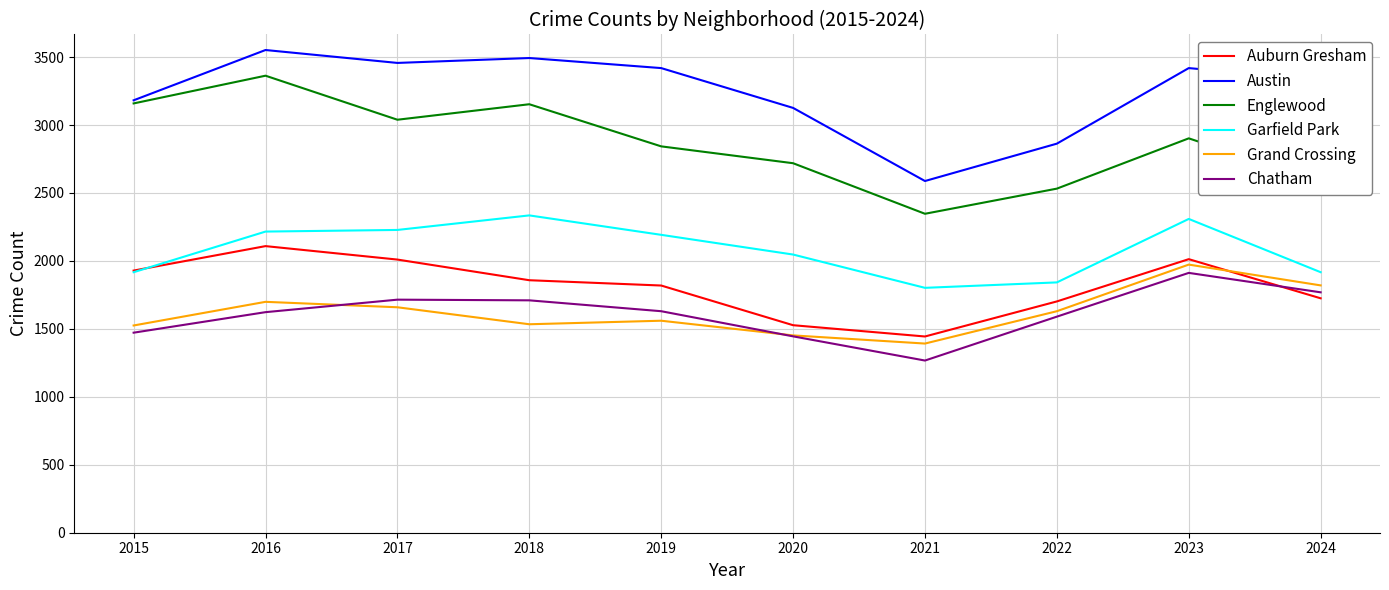

Where does the Grand Crossing series first go above 1630?

2016